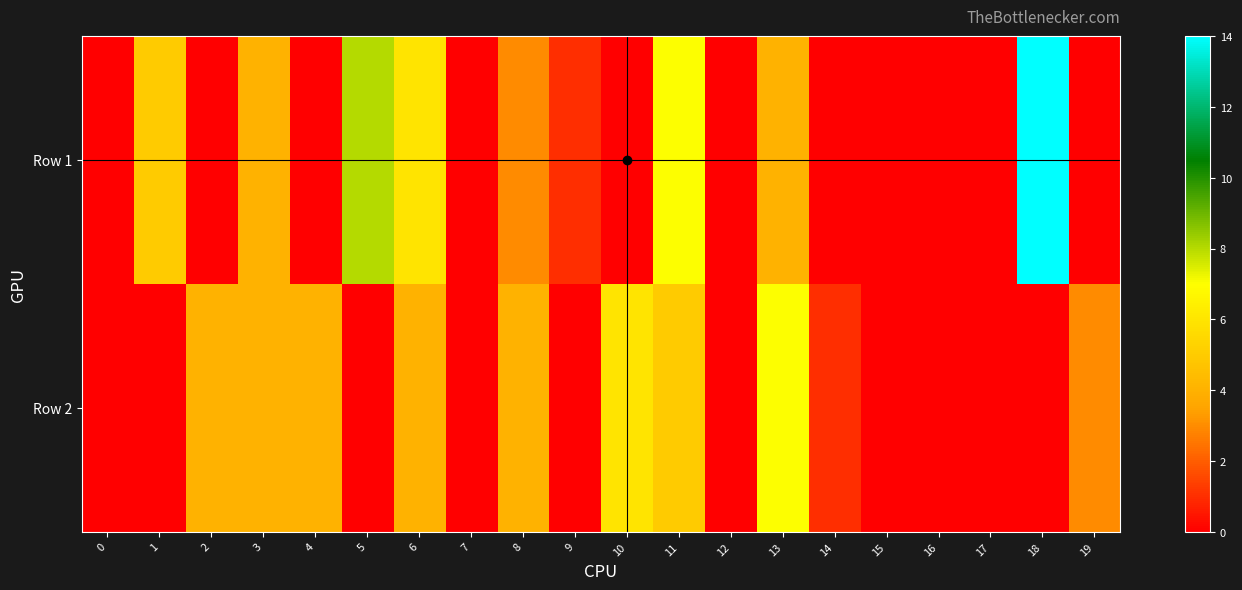

What is the approximate value of Row 2 at 2?

4